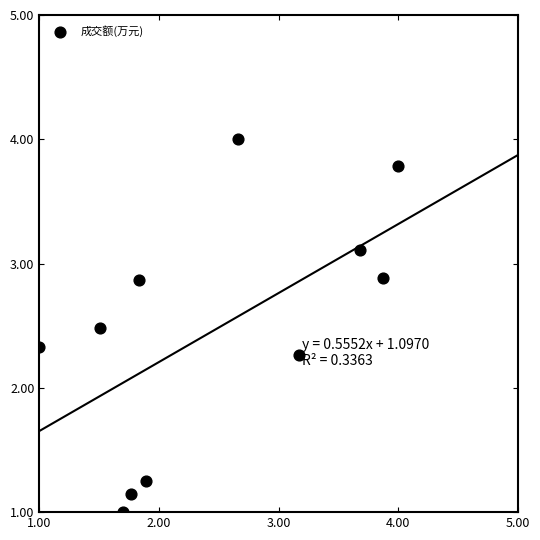

What Y value in the scatter plot is closest to 2?

2.3